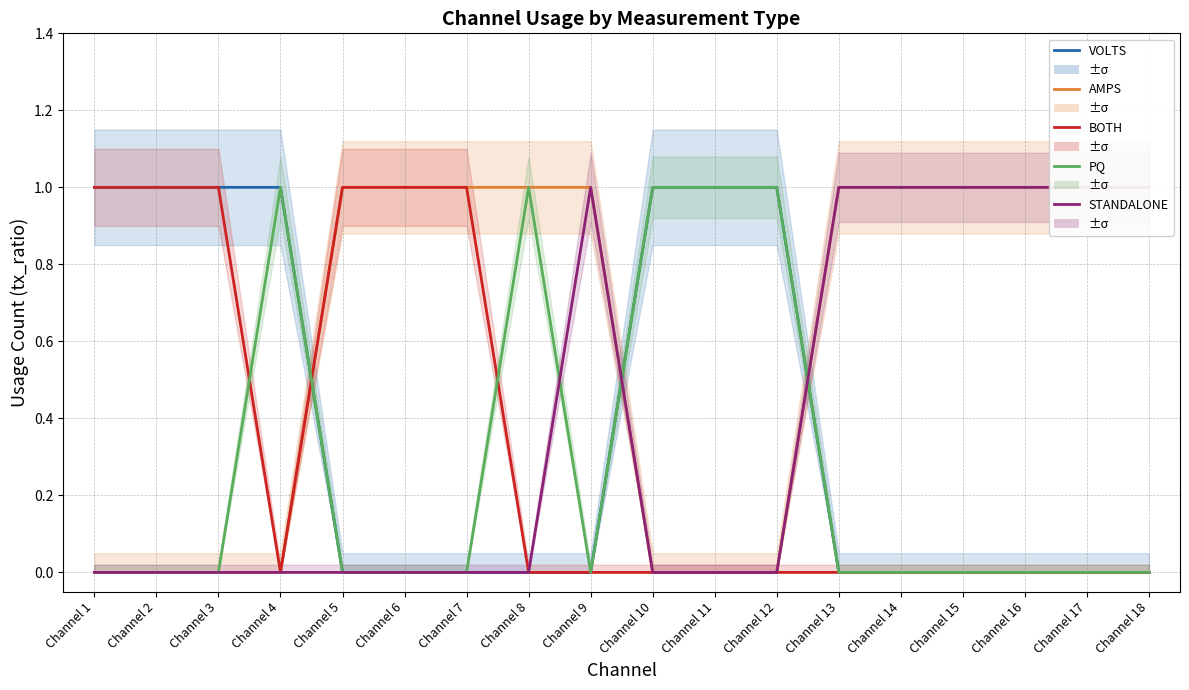

How many data points does each series have?

18